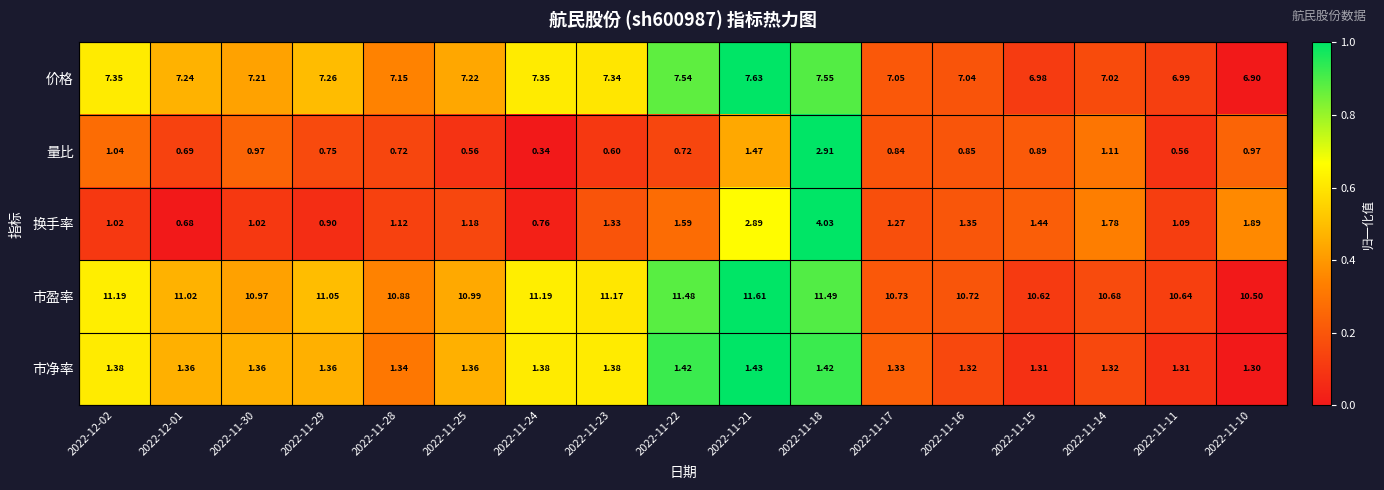

Is the value of 量比 at 2022-11-15 greater than the value of 市净率 at 2022-11-21?

No